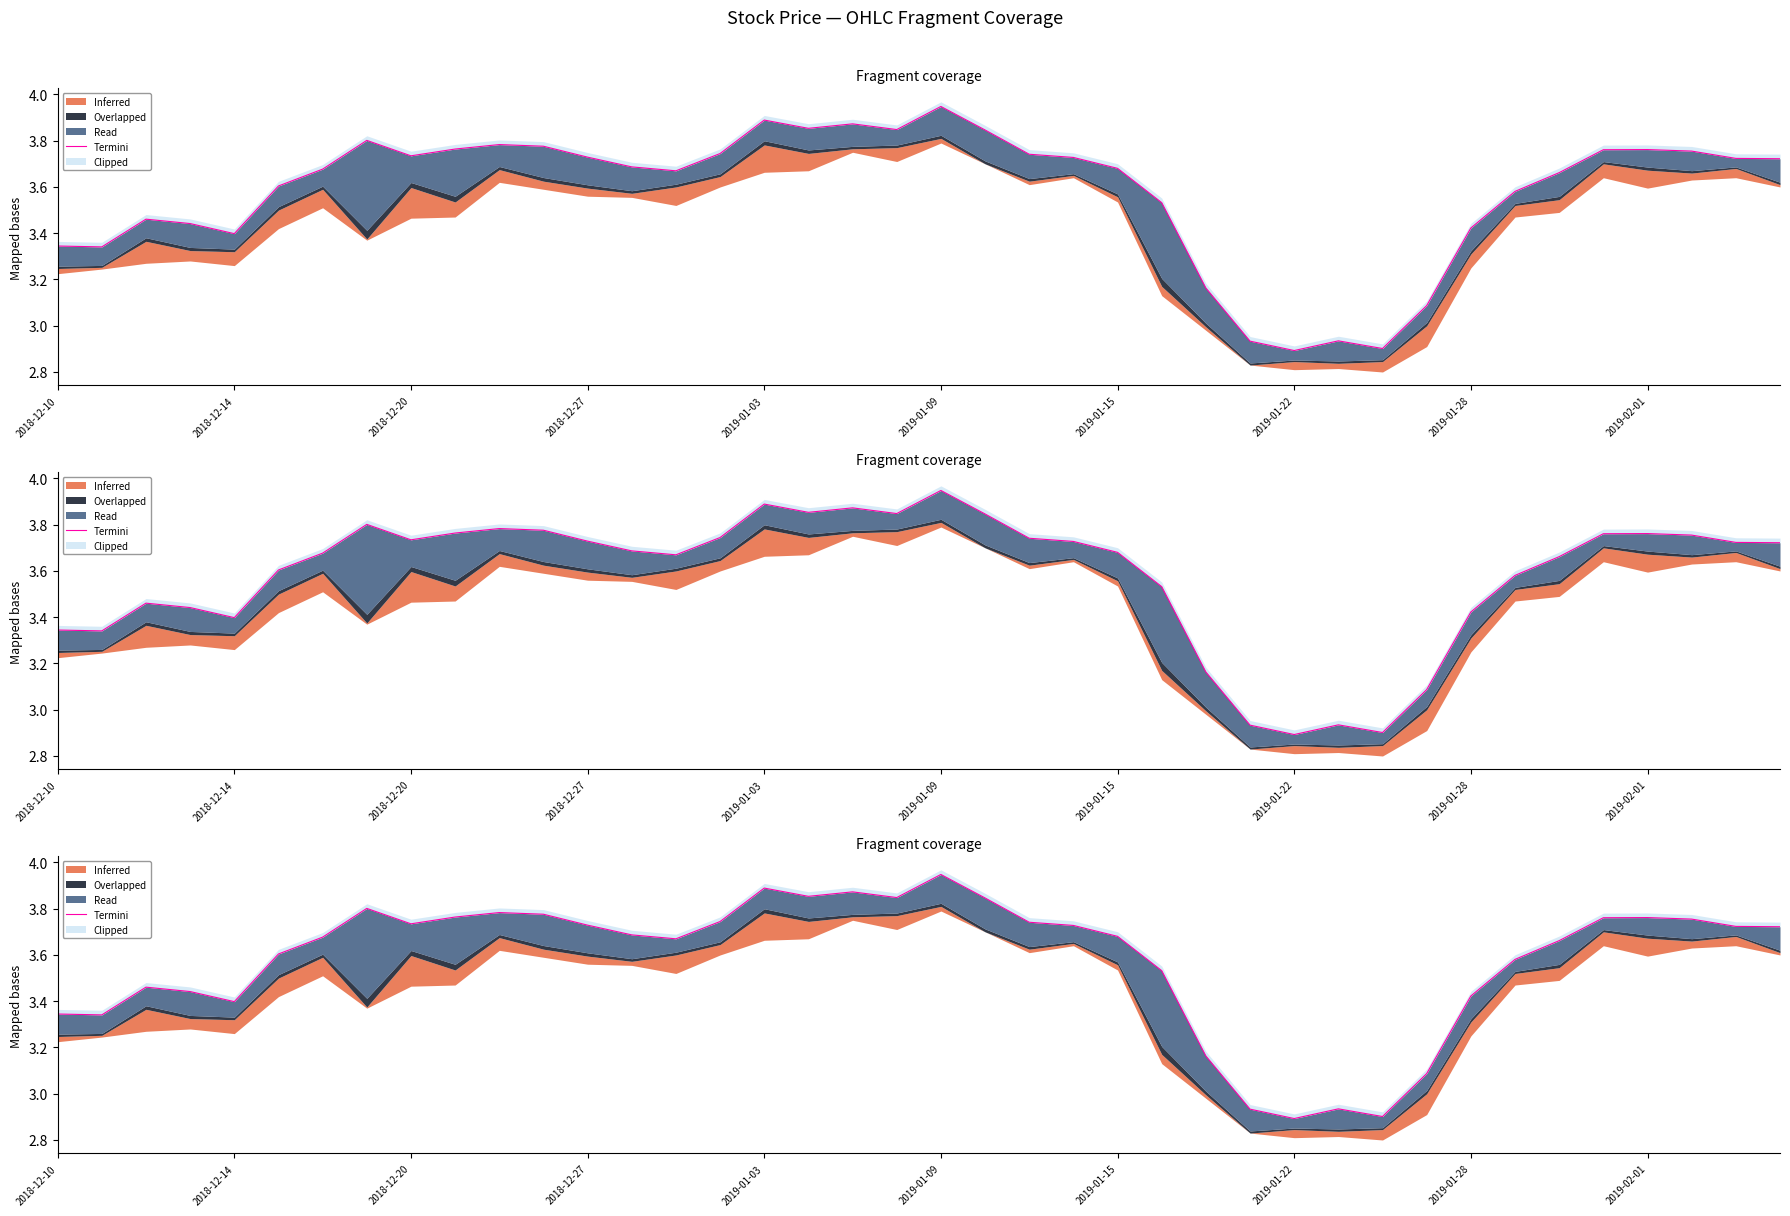

What is the minimum value shown in the chart?

2.9